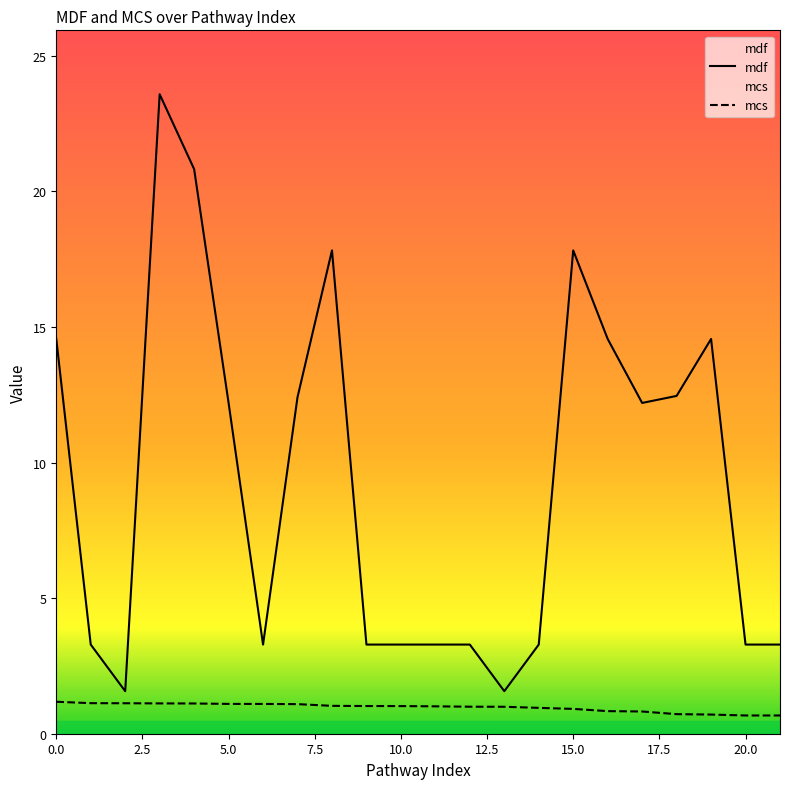

At how many categories does at least one series exceed 21?

1